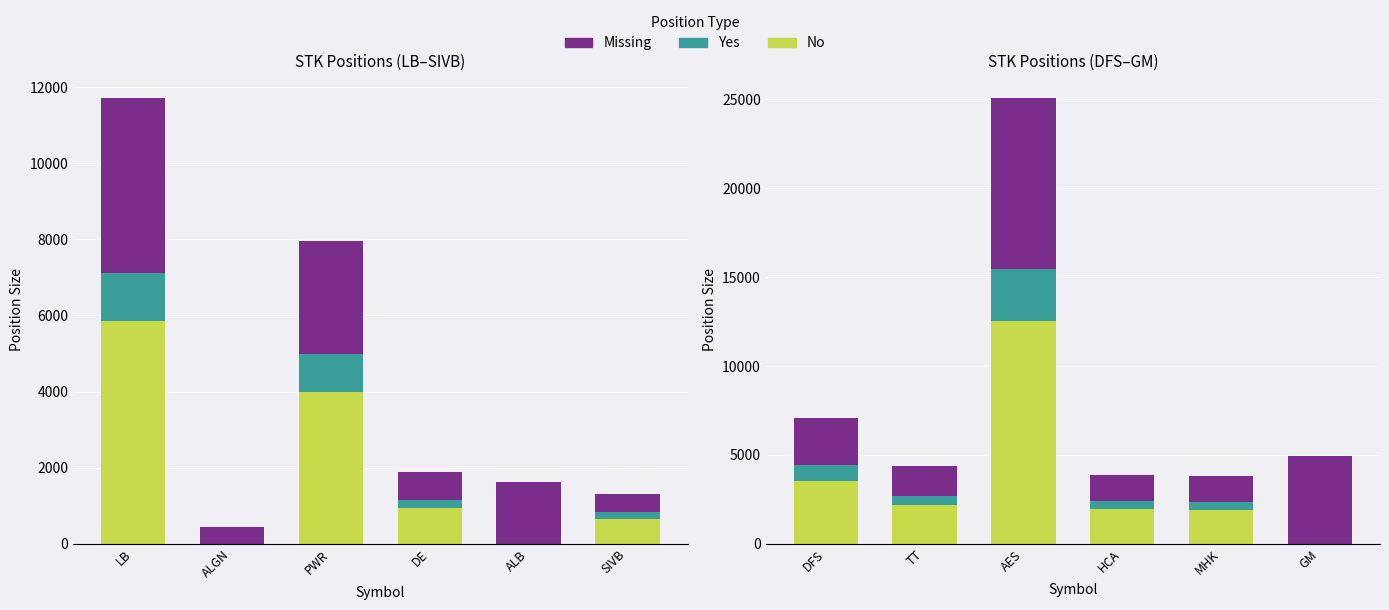

Is the value of Missing at AES greater than the value of No at MHK?

Yes